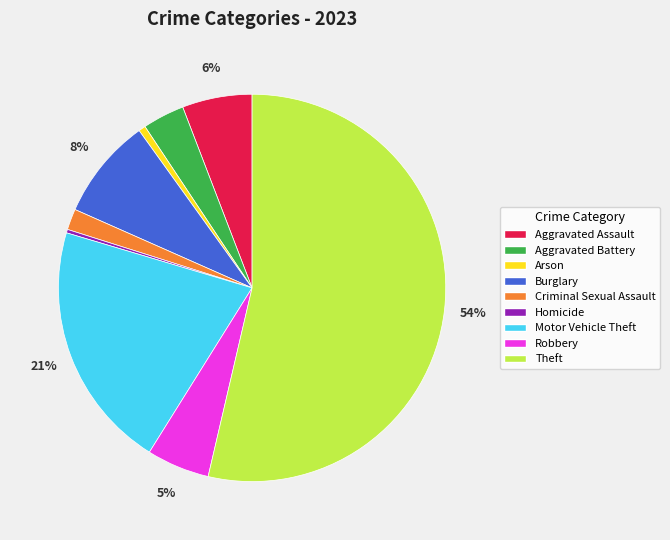

Approximately how many times larger is the value at Aggravated Battery compared to Burglary?

0.4